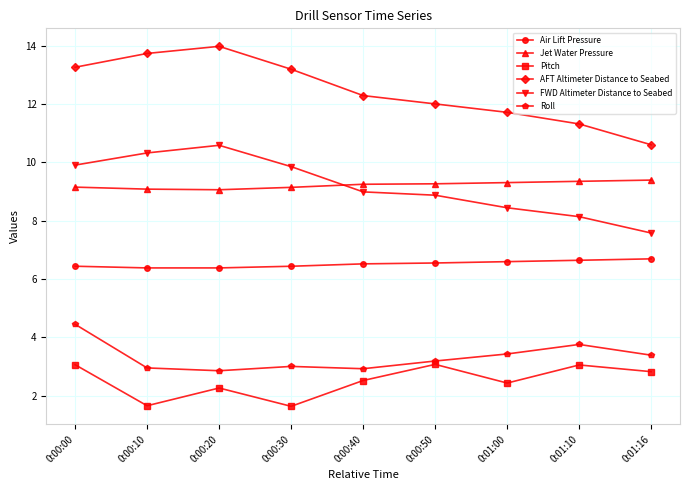

What is the difference between the maximum and second lowest values in the FWD Altimeter Distance to Seabed series?

2.4